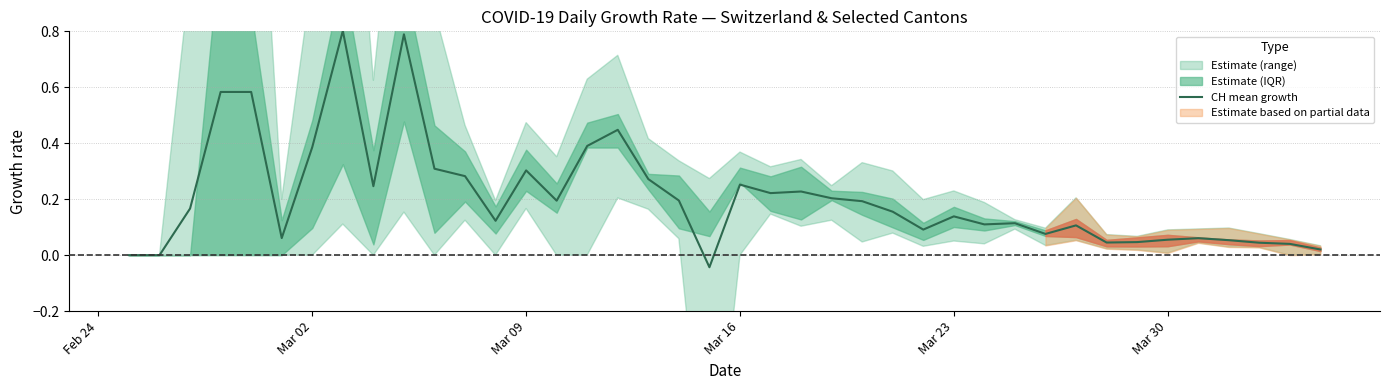

Is this an area chart (filled region under the line)?

No